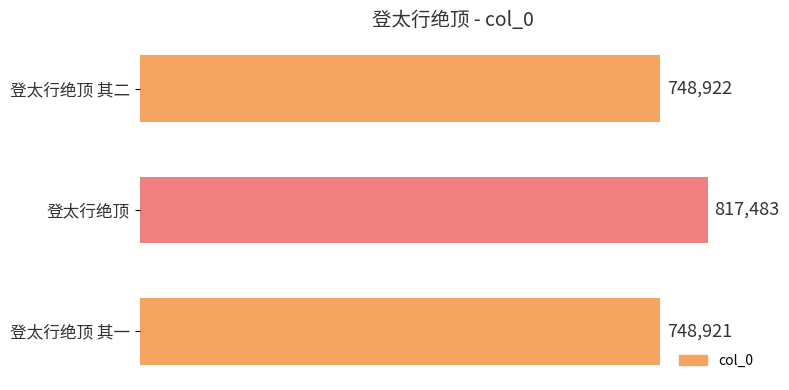

List the labels in order of value, largest first.

登太行绝顶, 登太行绝顶 其二, 登太行绝顶 其一